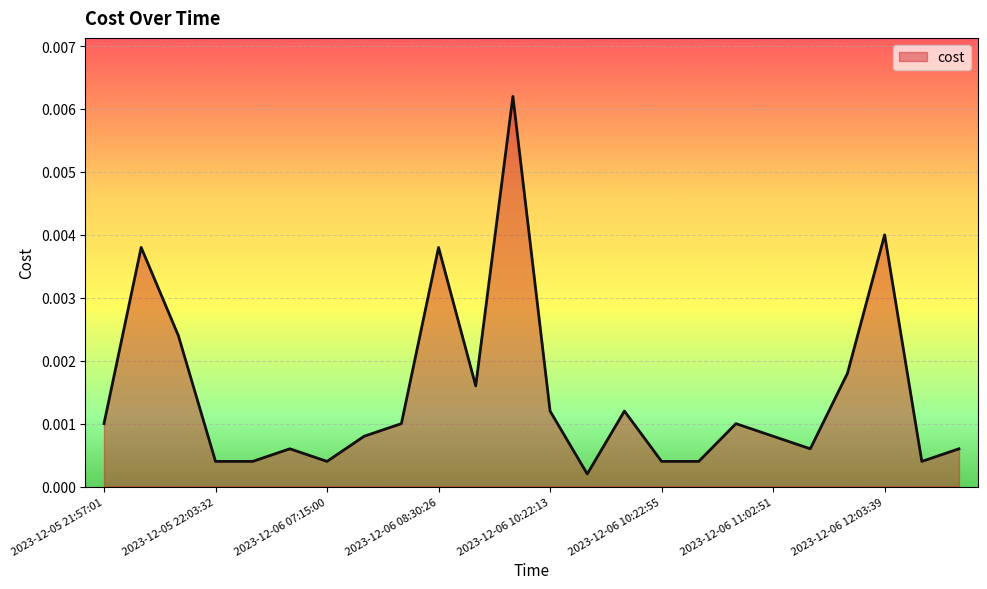

Does the chart display data point markers on the line(s)?

No